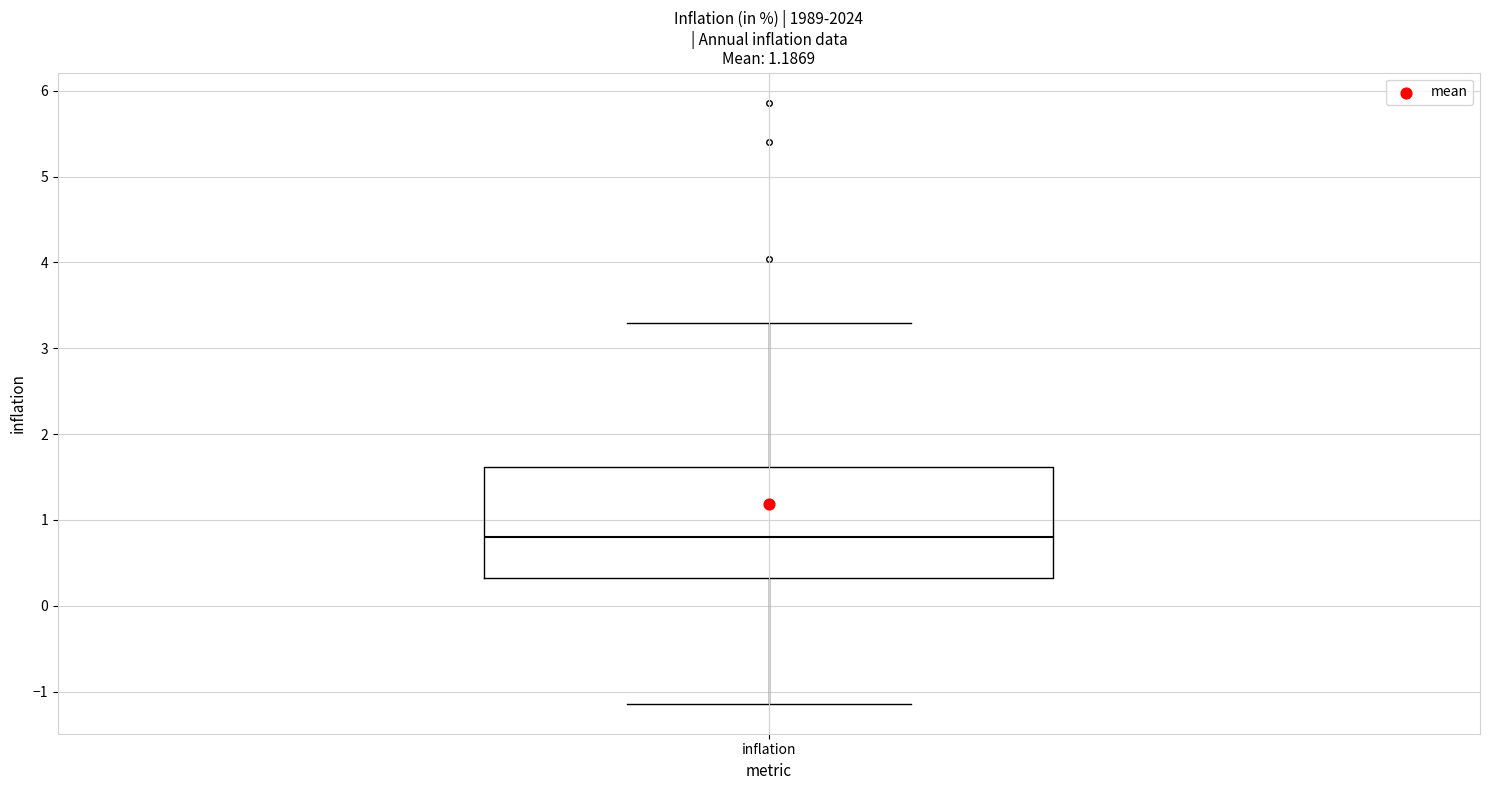

Read this box plot against the y-axis: the position of the median line, the range covered by the box, and the ends of both whiskers. The values are not printed on the chart, so give them approximately, as read against the axis.

median 0.8, box 0.3 to 1.6, whiskers -1.1 to 3.3